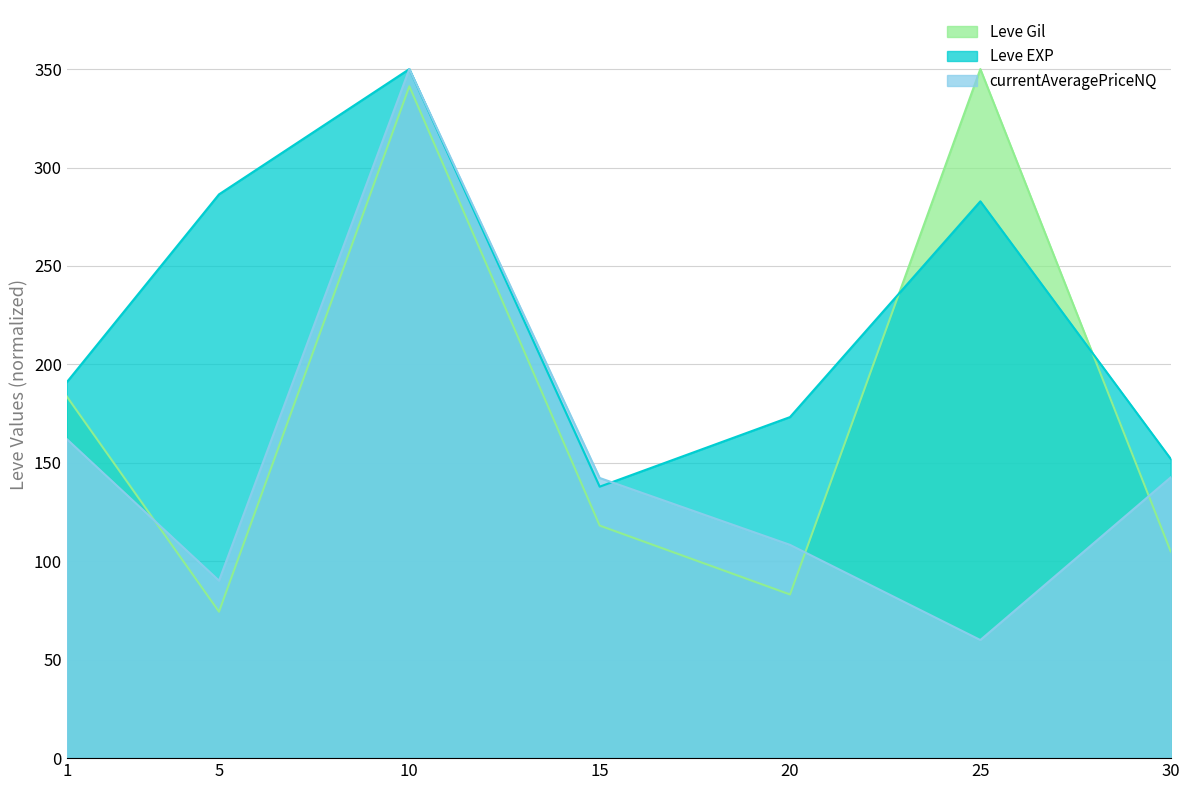

Rank the series by their average value, from highest to lowest.

Leve EXP, Leve Gil, currentAveragePriceNQ